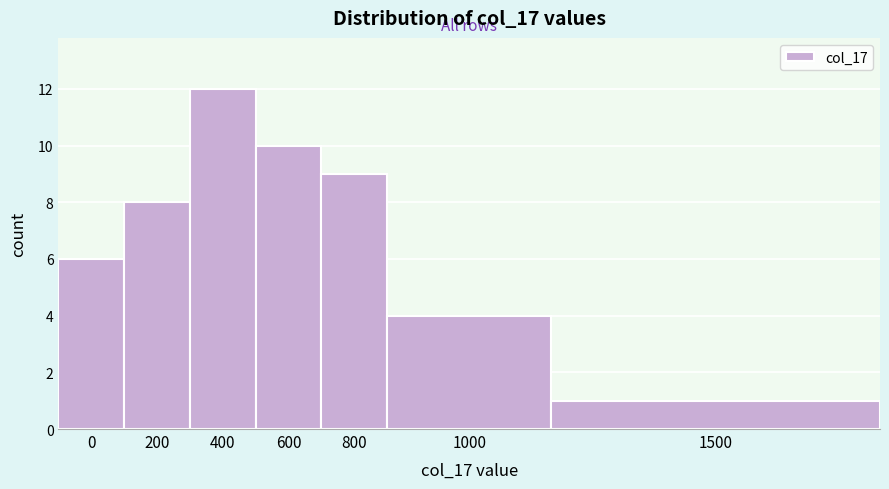

Reading left to right, what are all the values shown in this chart?

6	8	12	10	9	4	1